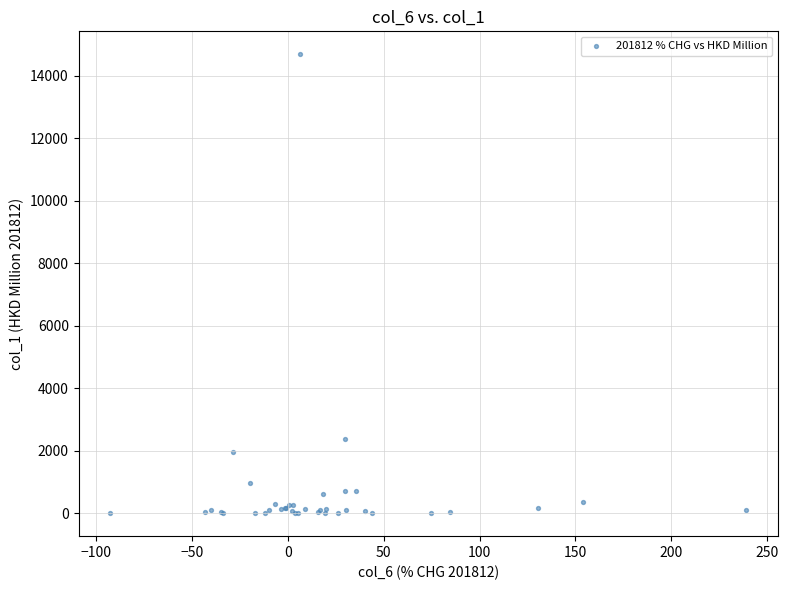

What Y value in the scatter plot is closest to 7340?

2383.1